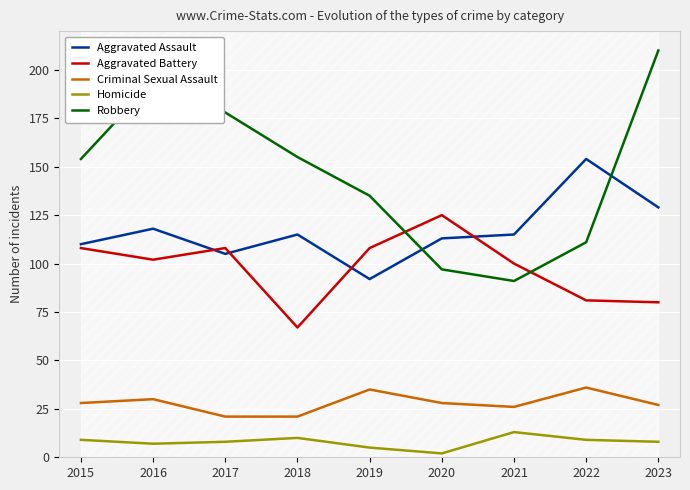

List the series in order of their peak value, lowest first.

Homicide, Criminal Sexual Assault, Aggravated Battery, Aggravated Assault, Robbery